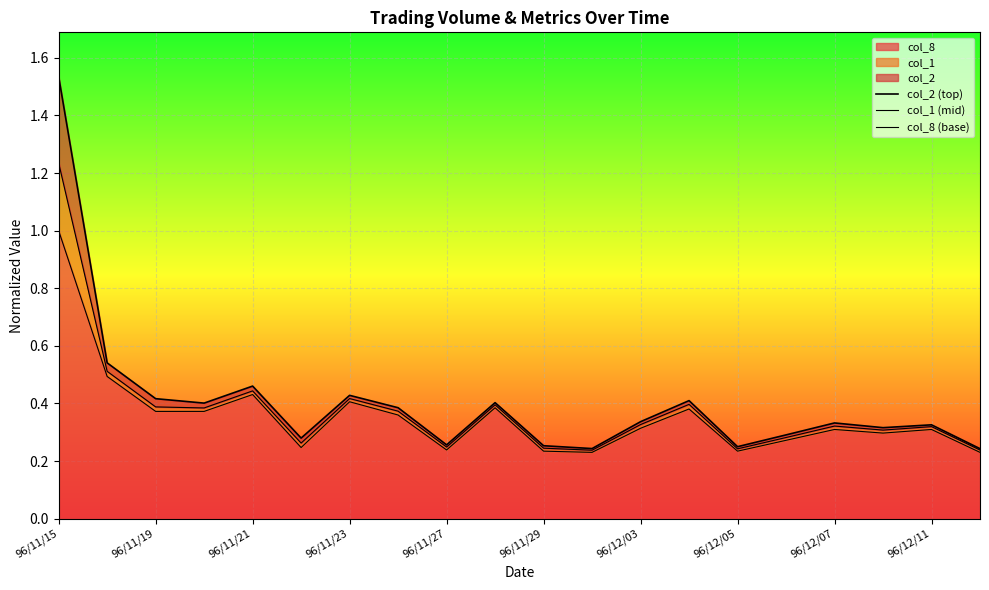

Reading left to right, list all the values displayed in this chart.

col_2 (top): 1.5	0.5	0.4	0.4	0.5	0.3	0.4	0.4	0.3	0.4	0.3	0.2	0.3	0.4	0.2	0.3	0.3	0.3	0.3	0.2
col_1 (mid): 1.2	0.5	0.4	0.4	0.4	0.3	0.4	0.4	0.2	0.4	0.2	0.2	0.3	0.4	0.2	0.3	0.3	0.3	0.3	0.2
col_8 (base): 1.0	0.5	0.4	0.4	0.4	0.2	0.4	0.4	0.2	0.4	0.2	0.2	0.3	0.4	0.2	0.3	0.3	0.3	0.3	0.2